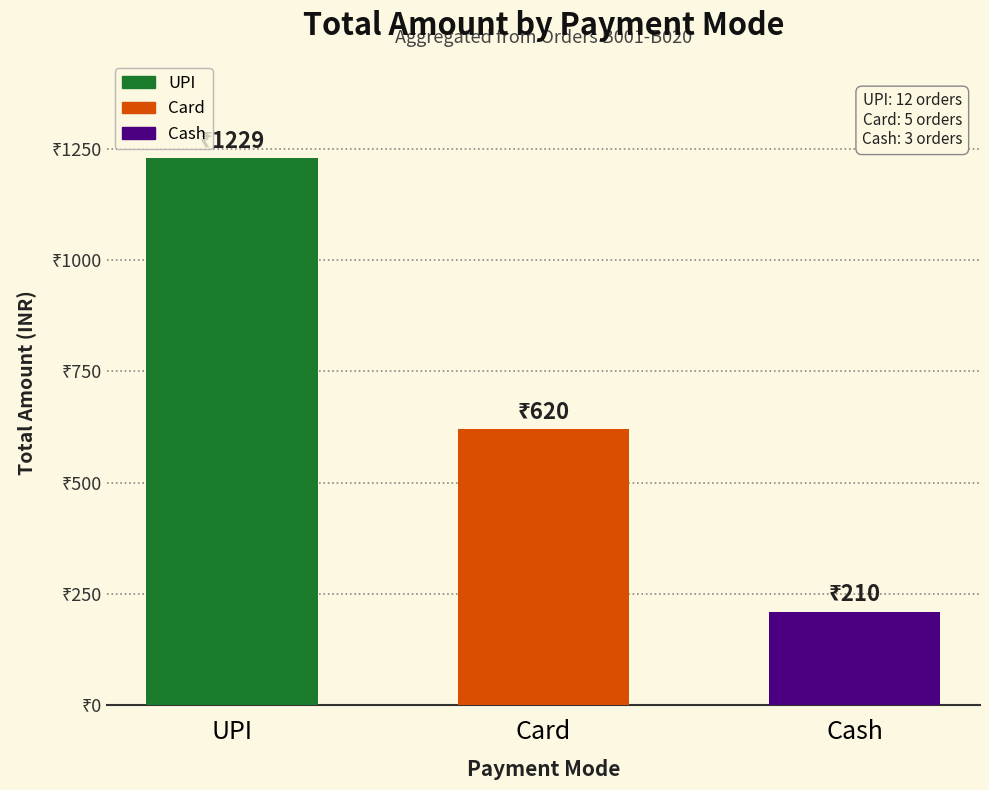

Are the bars horizontal?

No